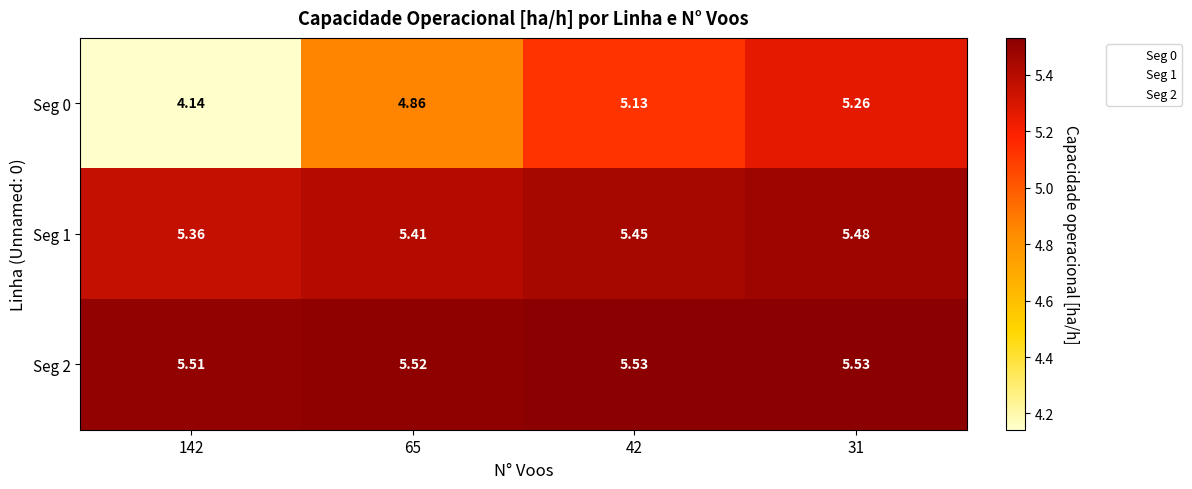

Is the value of Seg 1 at 42 greater than the value of Seg 0 at 42?

Yes